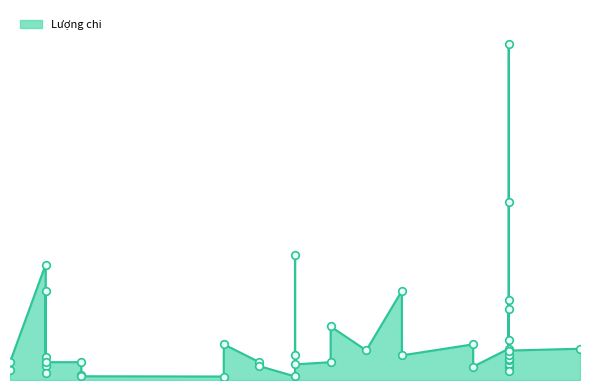

What is the ratio of the value at 2024-02-23 to the value at 2024-02-24?

0.9